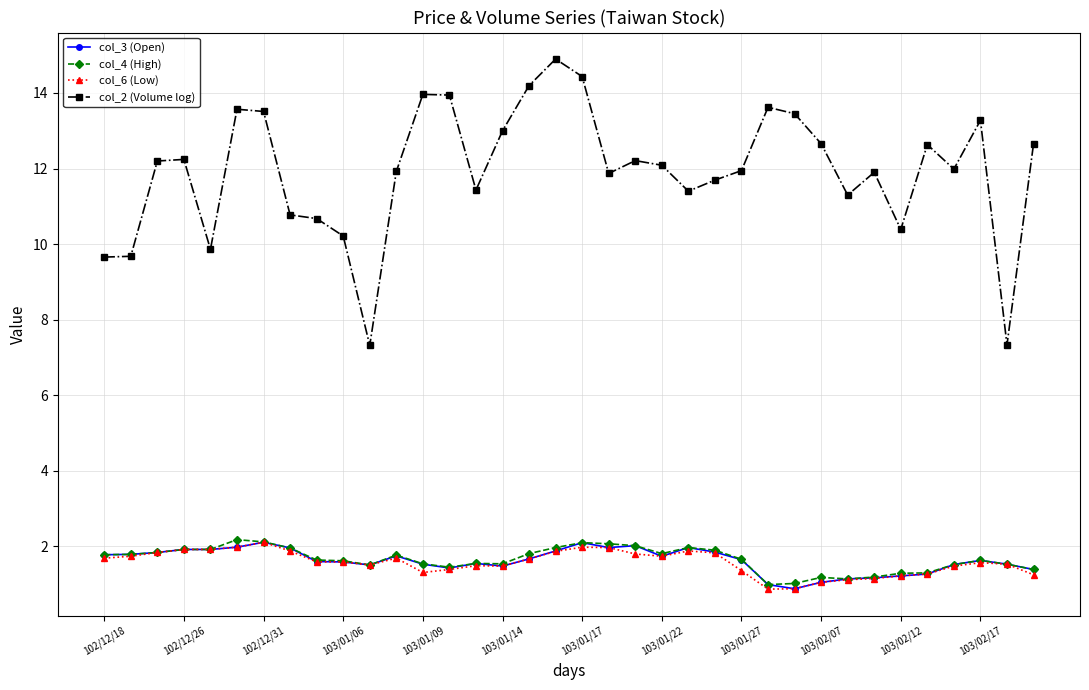

What is the minimum value for col_2 (Volume log)?

7.3